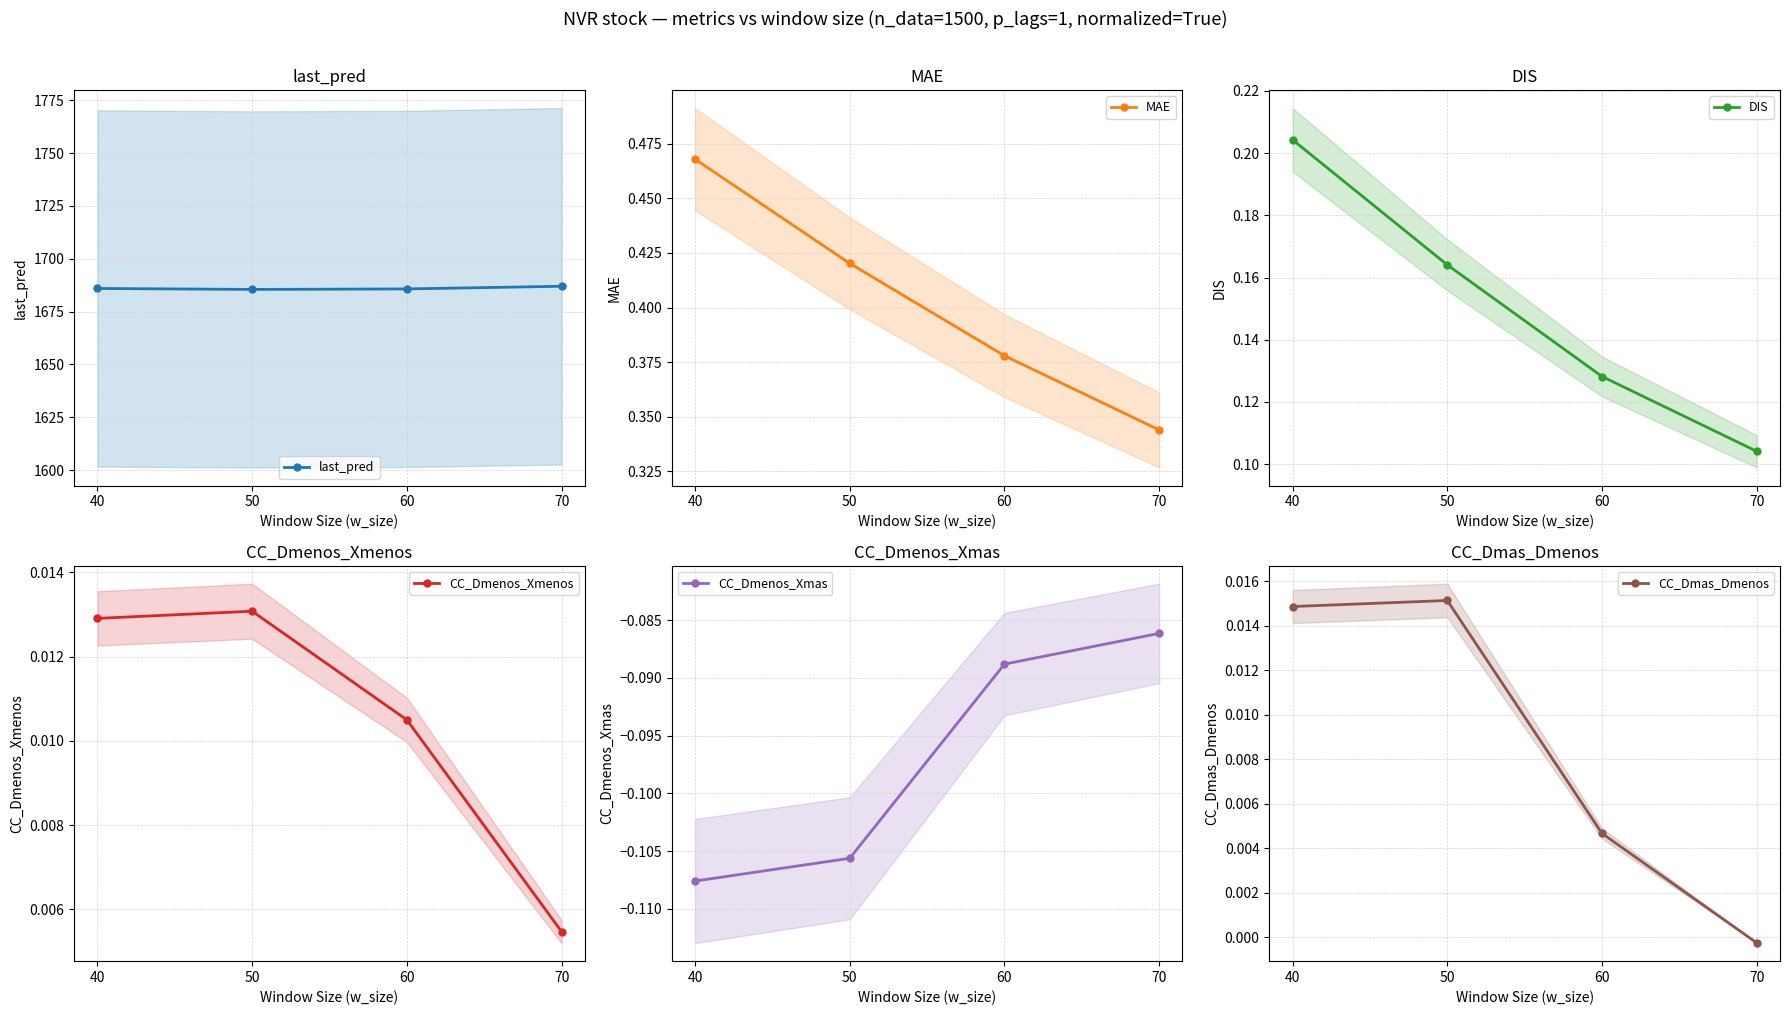

Which series has the largest total across all categories?

last_pred